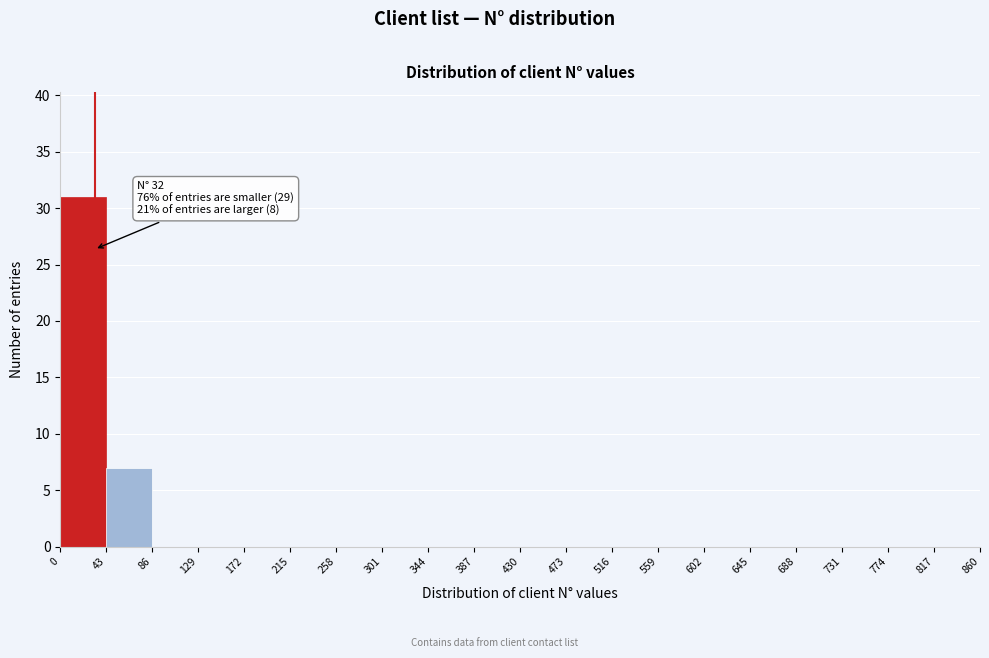

Over which range of the x-axis is the bar tallest?

0 to 43